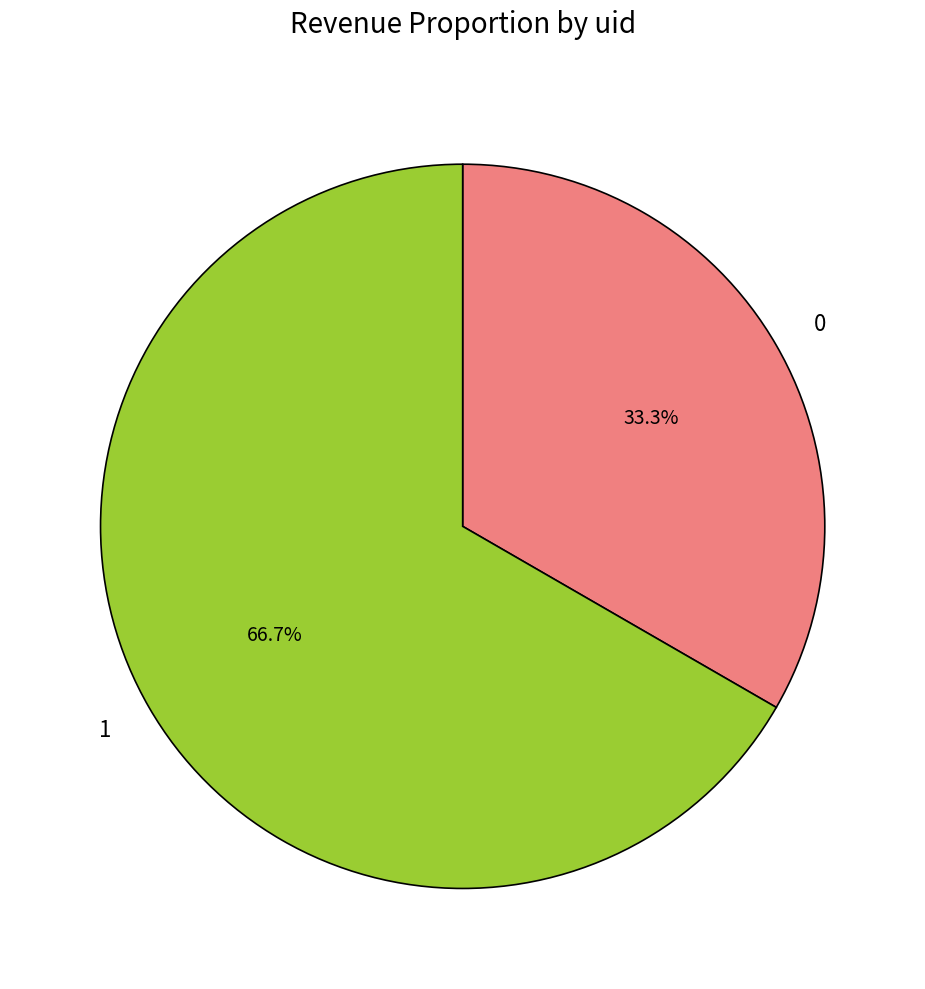

Between 0 and 1, which is larger?

1